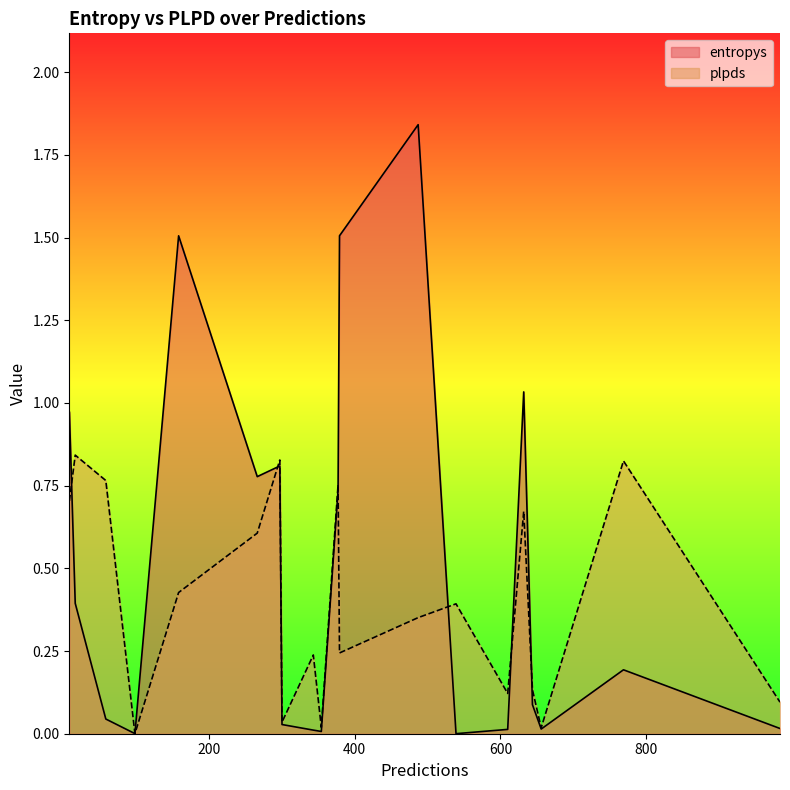

Where is plpds nearest to the value 0?

98